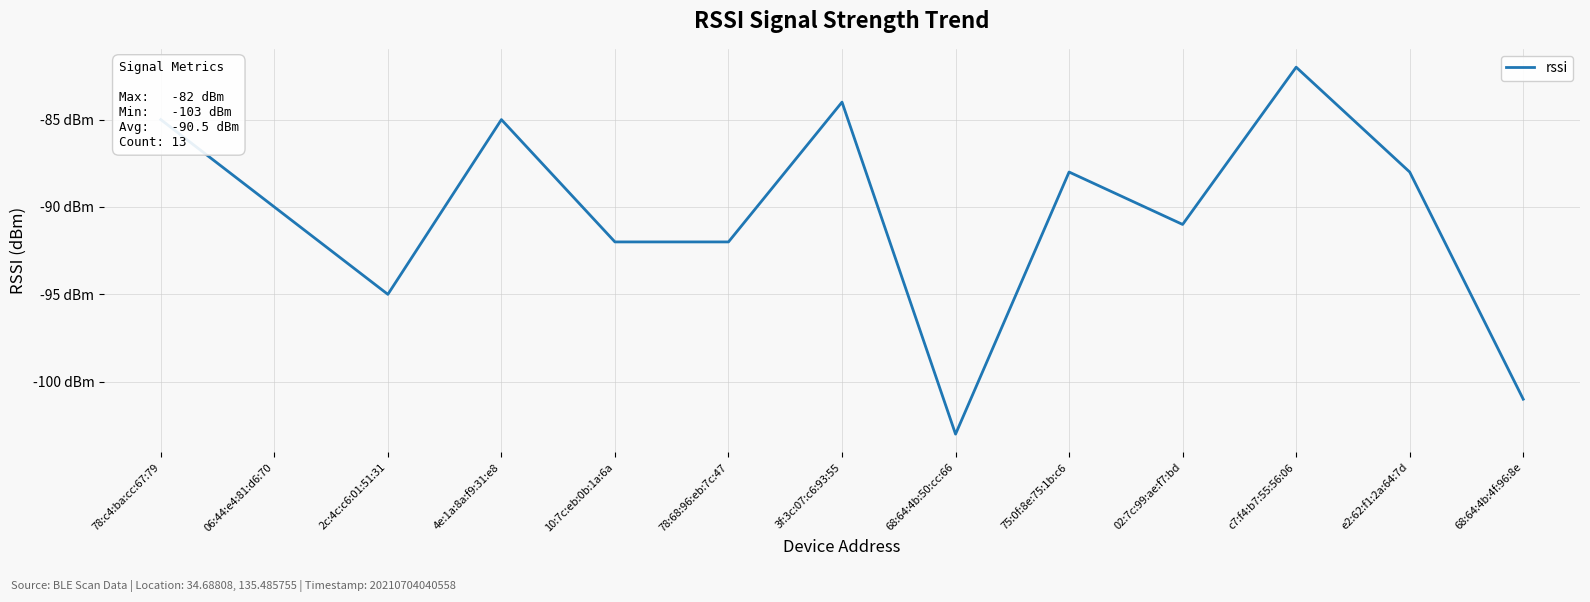

List the labels in order of value, smallest first.

68:64:4b:50:cc:66, 68:64:4b:4f:96:8e, 2c:4c:c6:01:51:31, 10:7c:eb:0b:1a:6a, 78:68:96:eb:7c:47, 02:7c:99:ae:f7:bd, 06:44:e4:81:d6:70, 75:0f:8e:75:1b:c6, e2:62:f1:2a:64:7d, 78:c4:ba:cc:67:79, 4e:1a:8a:f9:31:e8, 3f:3c:07:c6:93:55, c7:f4:b7:55:56:06